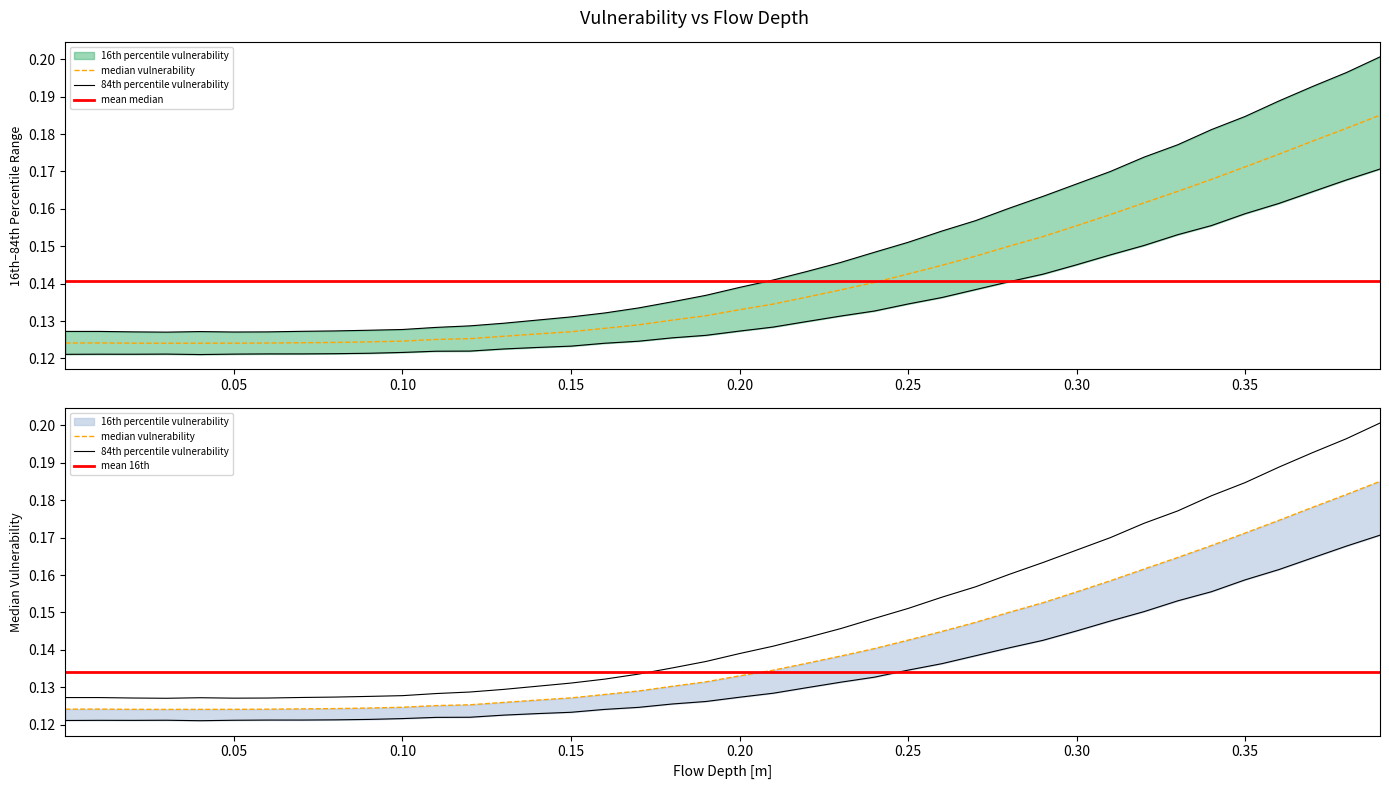

What is the sum of all 16th percentile vulnerability values?

5.4